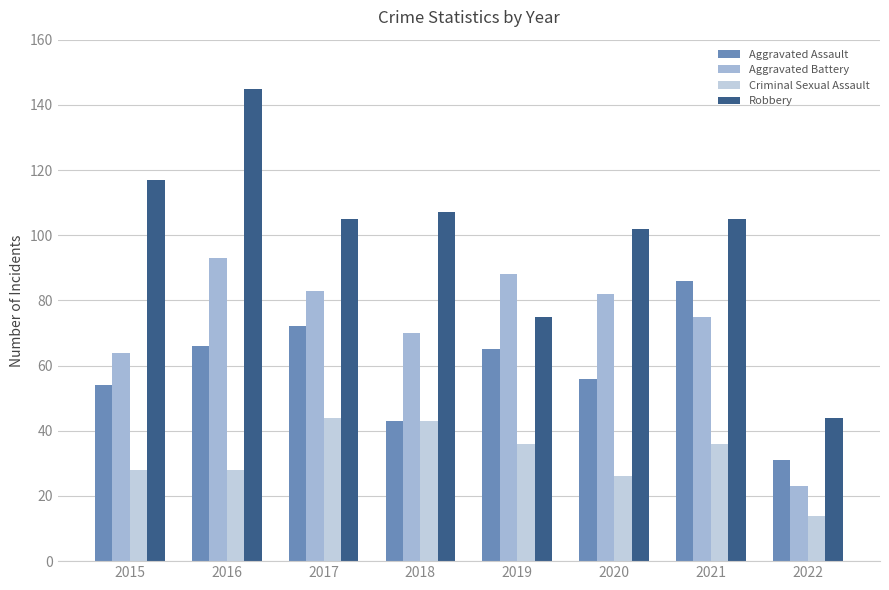

How many groups of bars are there?

8